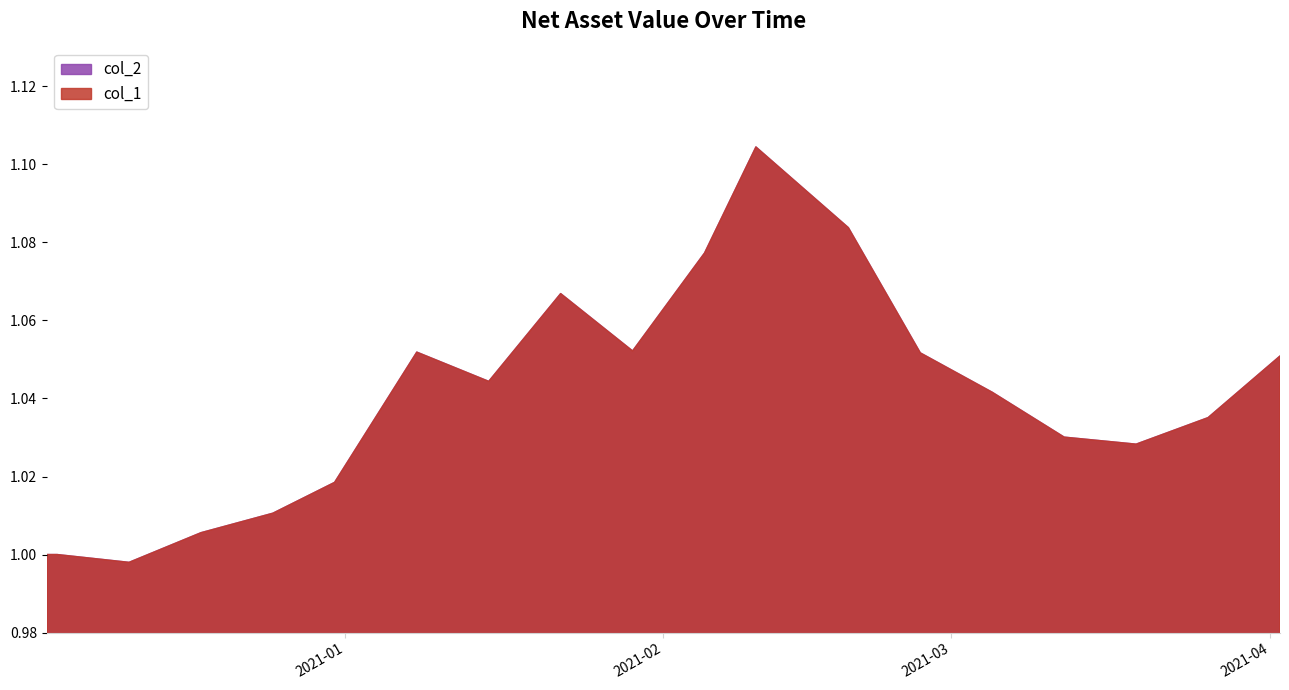

How many data points does each series have?

19